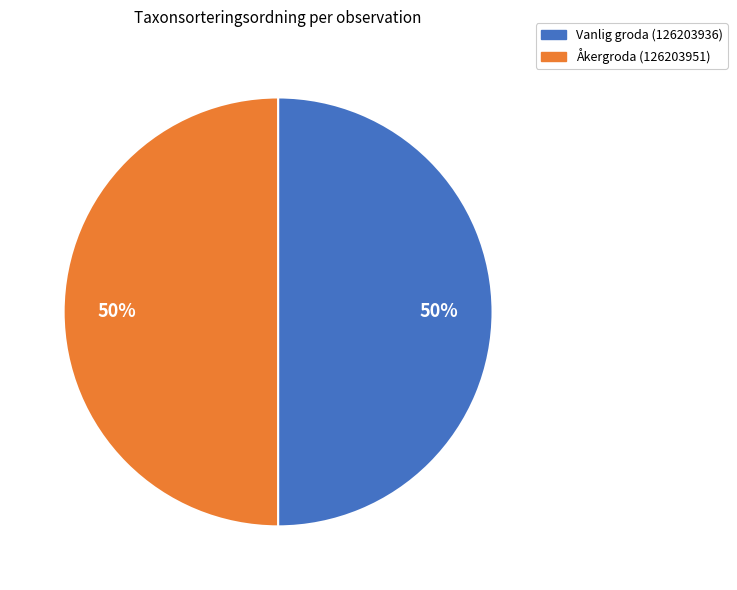

Combined, do Vanlig groda (126203936) and Åkergroda (126203951) account for over 50%?

Yes